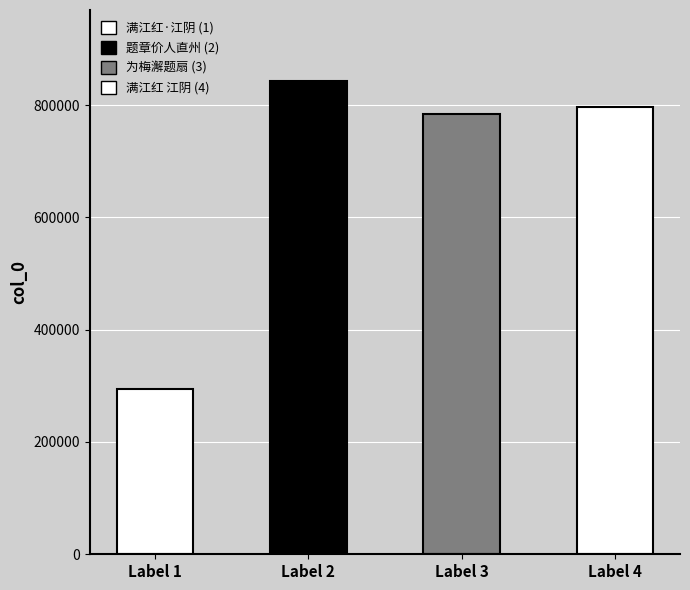

What is the sum of the values at 为梅澥题扇蓄以殉葬 and 满江红·江阴年仙九尚书没于崇川，侧室吴氏吞金以殉?

1077513